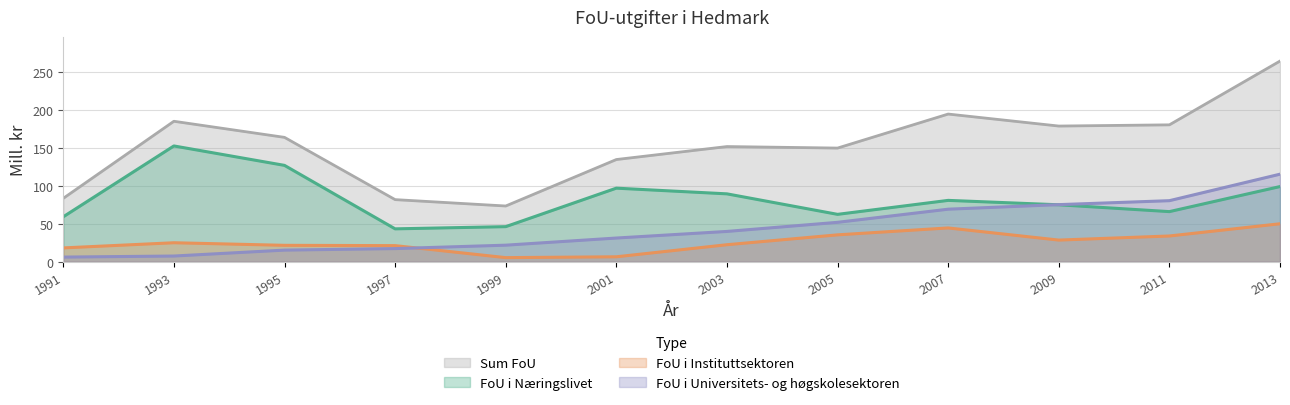

Reading left to right, what are all the values shown in this chart?

FoU i Næringslivet: 1991=59.2	1993=152.5	1995=126.9	1997=43.3	1999=46.2	2001=96.9	2003=89.4	2005=62.4	2007=80.8	2009=75.0	2011=66.0	2013=99.0
FoU i Instituttsektoren: 1991=18.2	1993=25.0	1995=21.6	1997=21.2	1999=5.4	2001=6.5	2003=22.4	2005=35.4	2007=44.5	2009=28.5	2011=33.9	2013=50.0
FoU i Universitets- og høgskolesektoren: 1991=6.1	1993=7.5	1995=15.3	1997=17.3	1999=21.8	2001=31.2	2003=39.9	2005=51.9	2007=69.2	2009=75.2	2011=80.4	2013=115.3
Sum FoU: 1991=83.5	1993=185.0	1995=163.8	1997=81.8	1999=73.4	2001=134.6	2003=151.7	2005=149.7	2007=194.5	2009=178.7	2011=180.3	2013=264.3